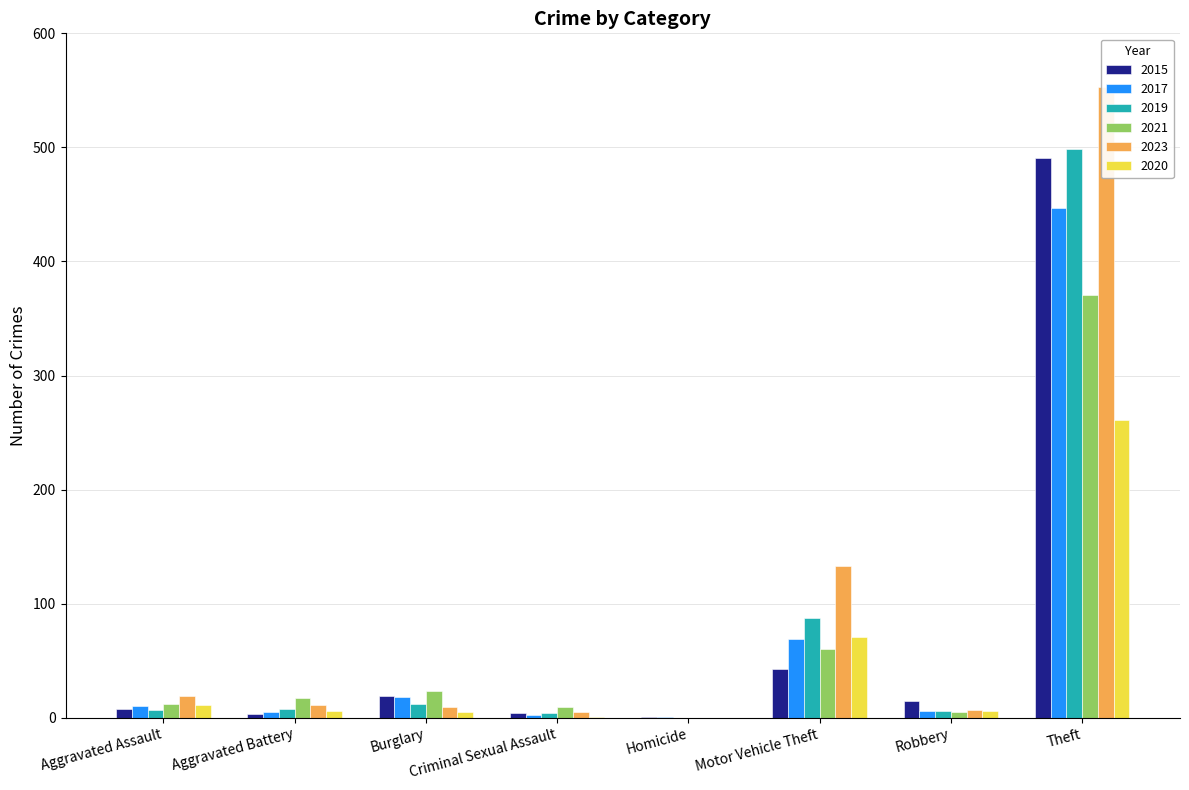

True or false: 2023 has a value of 814 at Theft.

False